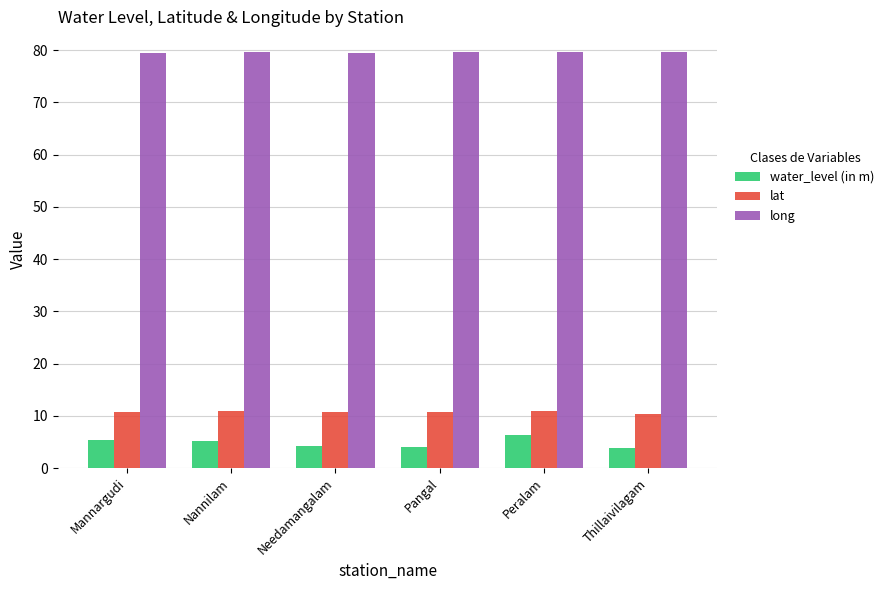

What is the sum of all lat values?

64.4